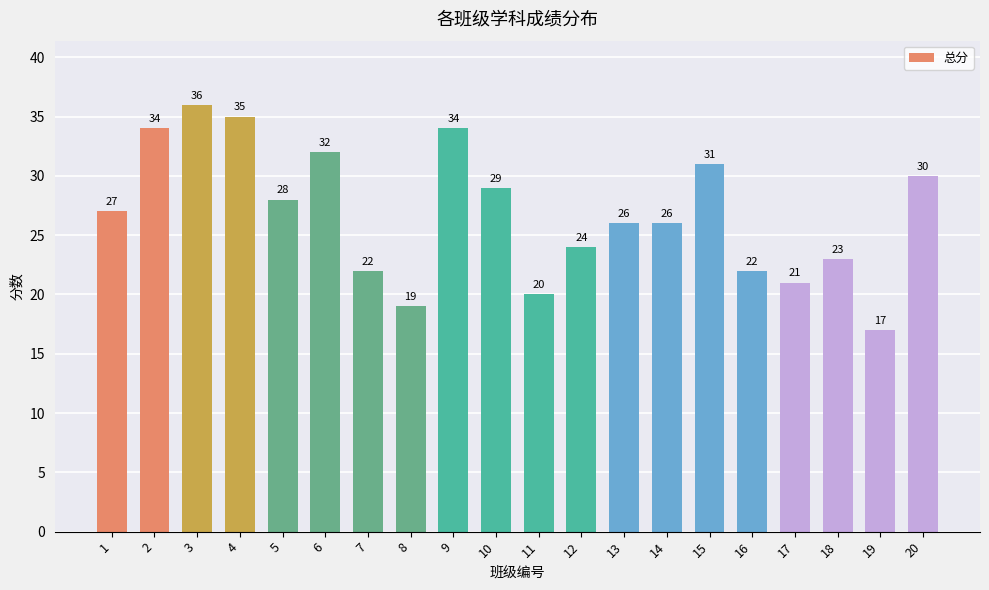

What is the change in value from 8 to 16?

+3